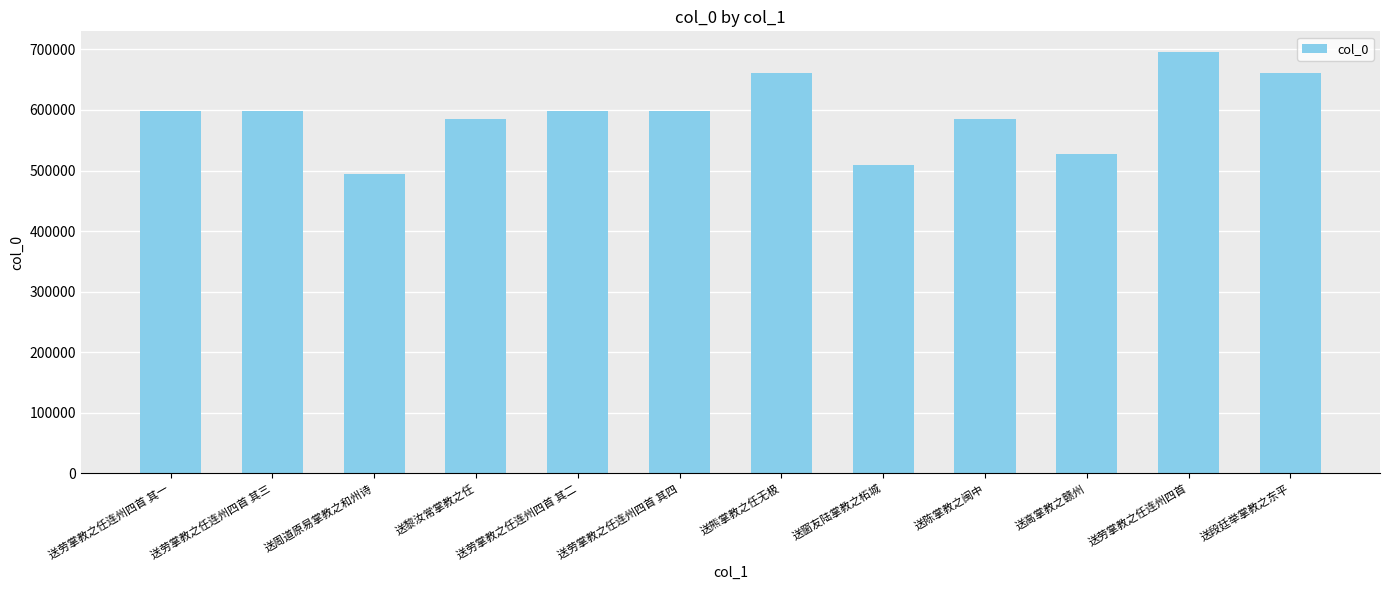

True or false: the data shows 287448 at 送高掌教之赣州.

False